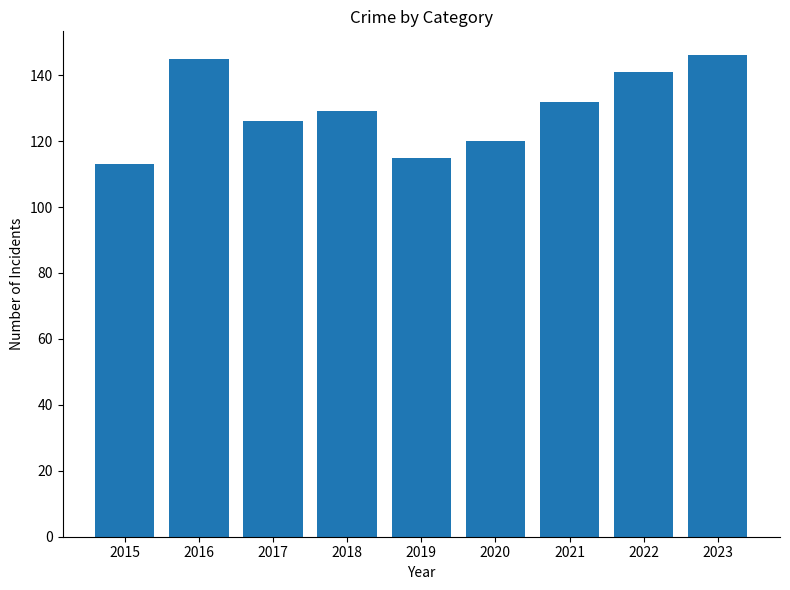

Count the values in the range 120 to 141.

5